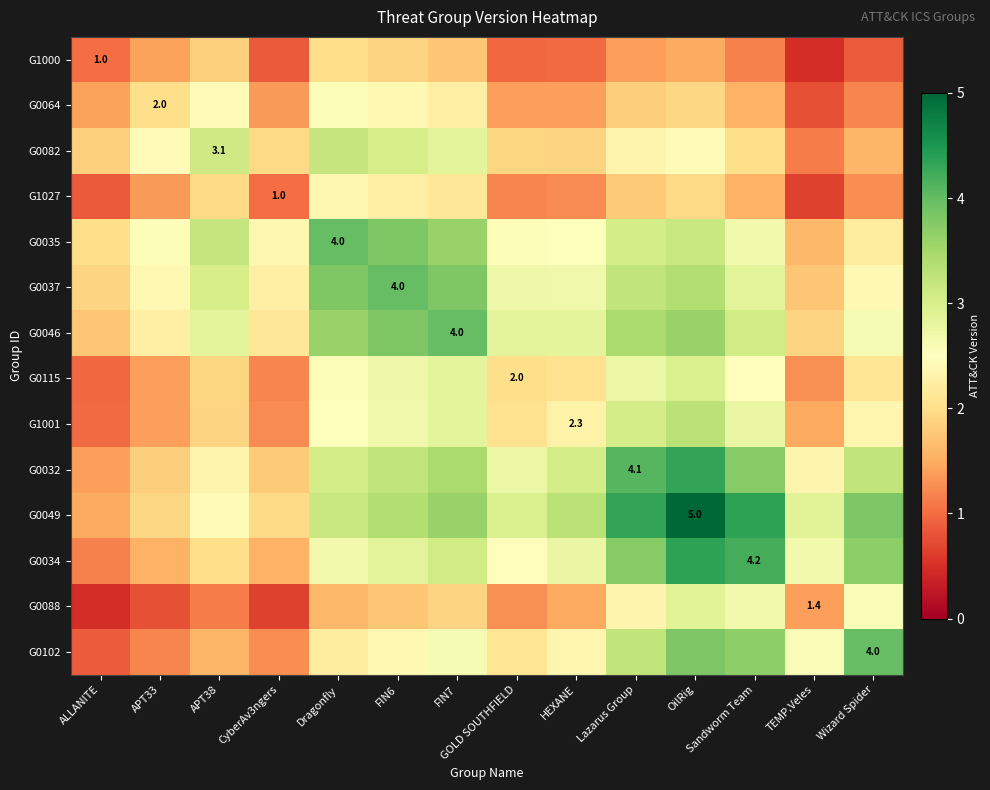

What is the maximum value shown in the chart?

5.0